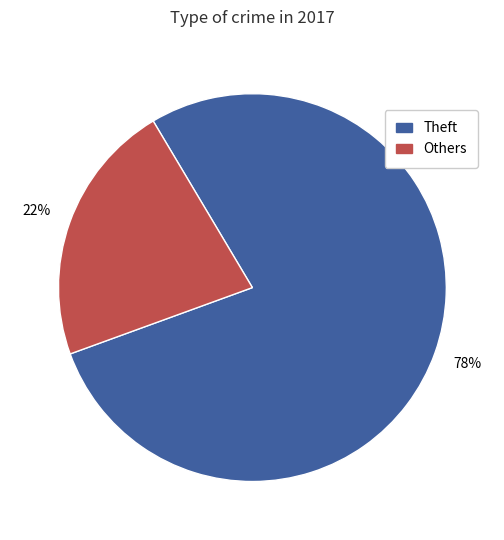

To the nearest percent, what is the average slice percentage?

50%